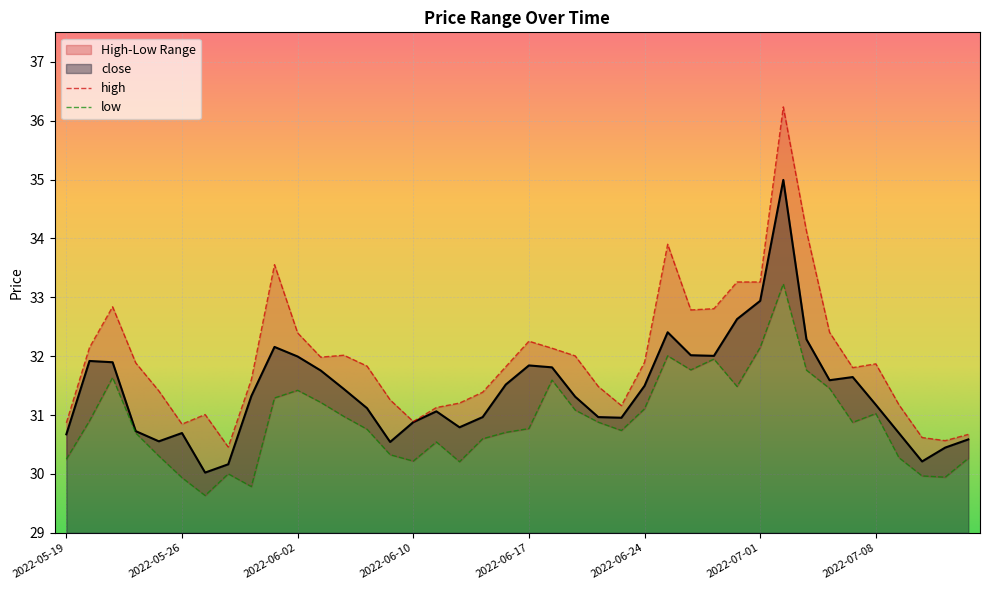

Is it true that the value at 2022-06-08 is 31.1?

True